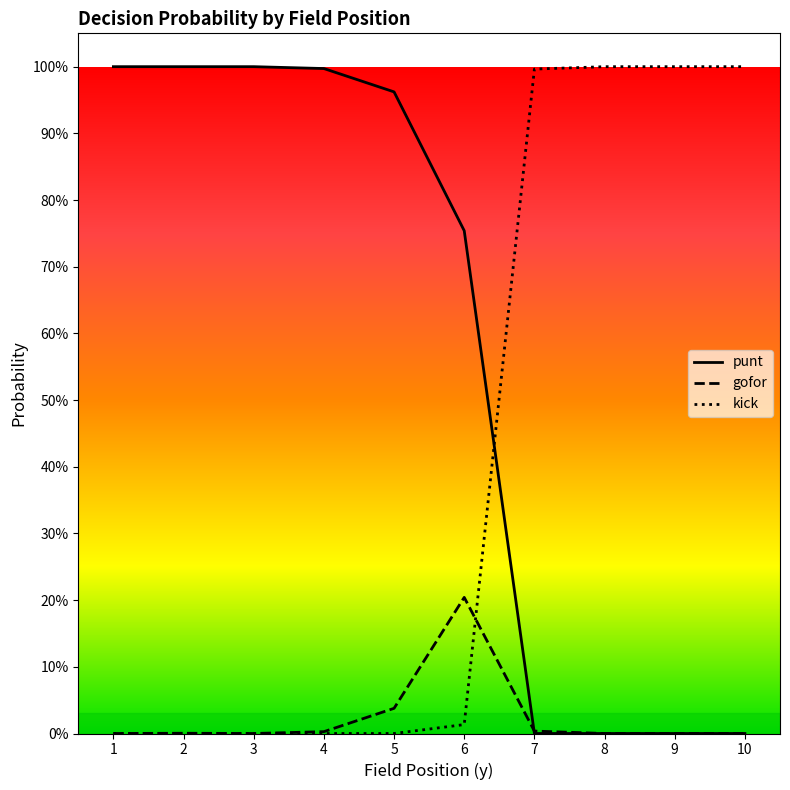

Rank the series by their average value, from highest to lowest.

punt, kick, gofor